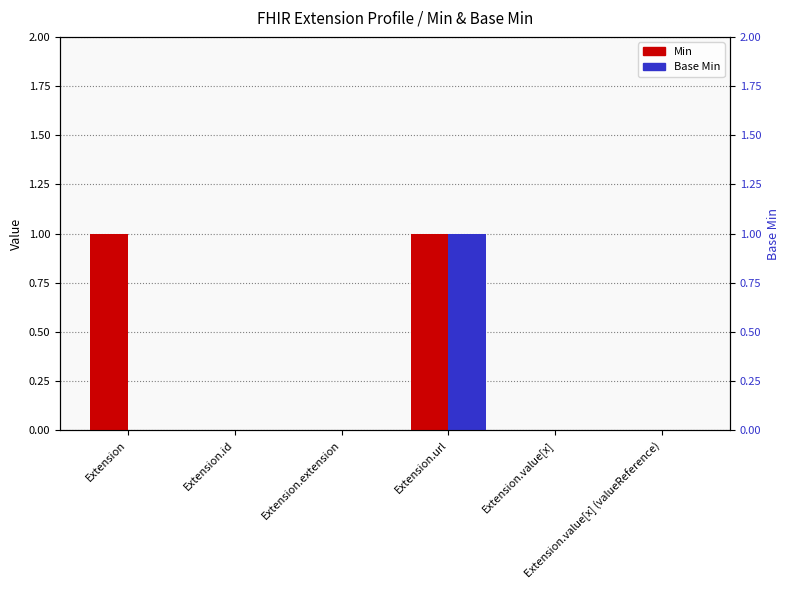

What is the approximate value of Min at Extension.url?

1